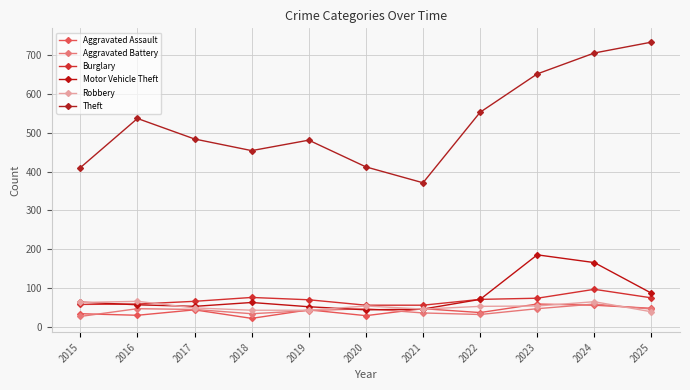

Is it true that Aggravated Battery equals 58 at 2024?

True